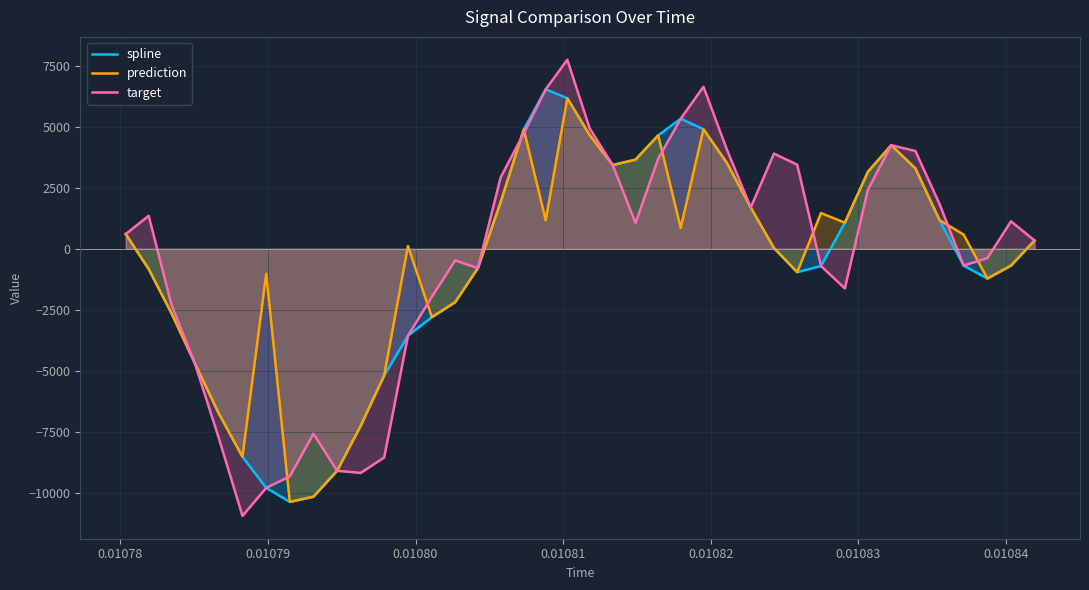

What is the maximum value shown in the chart?

7744.2